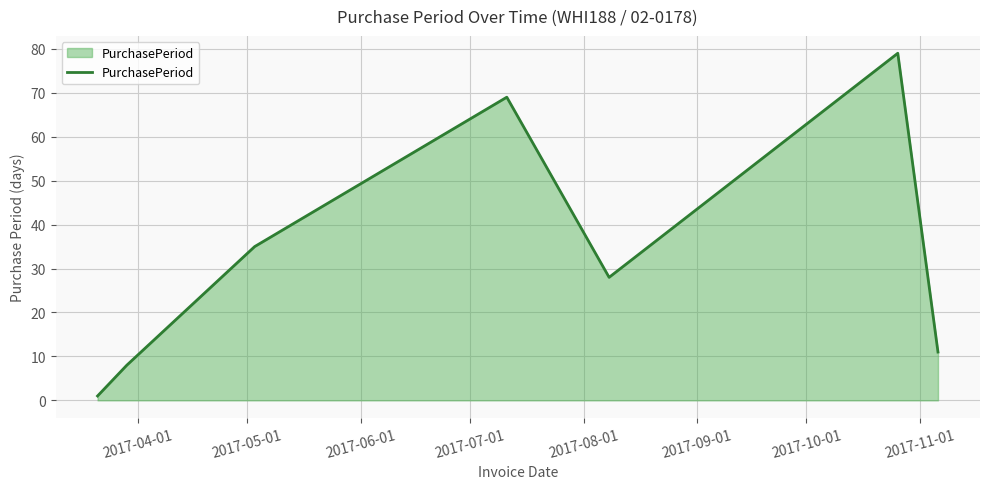

What is the sum of all values?

231